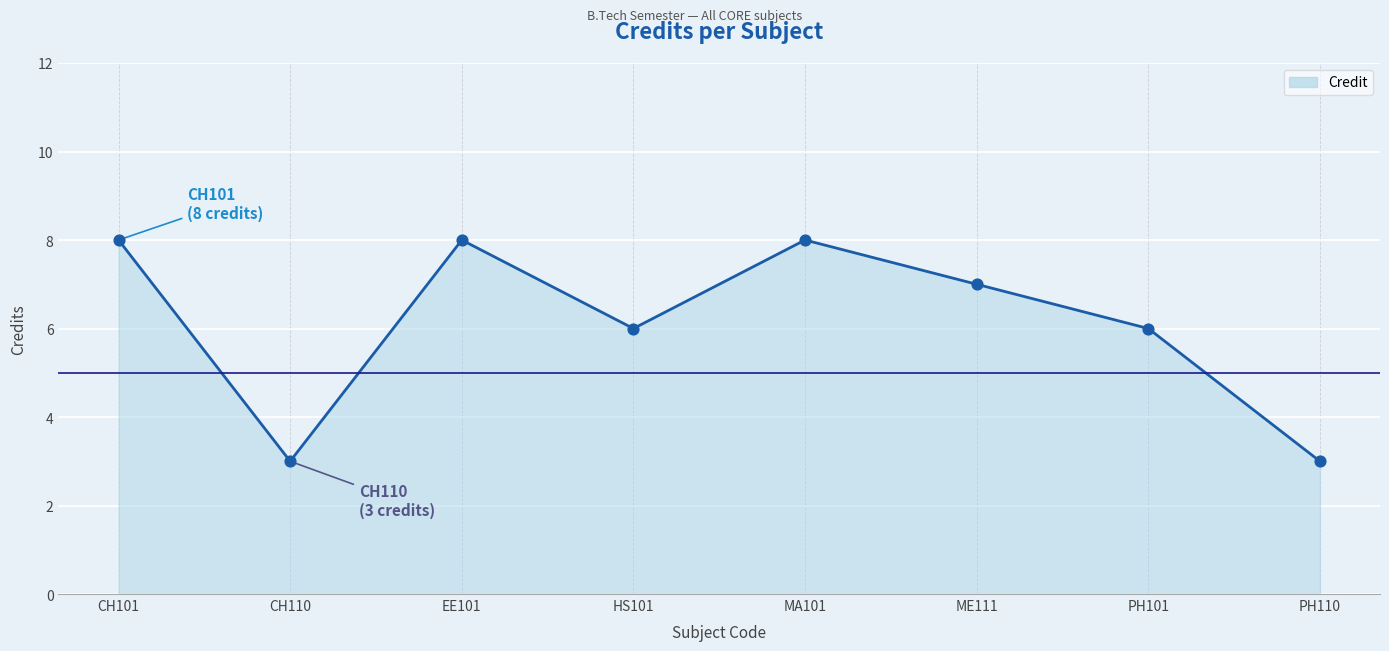

Between ME111 and PH101, which is larger?

ME111